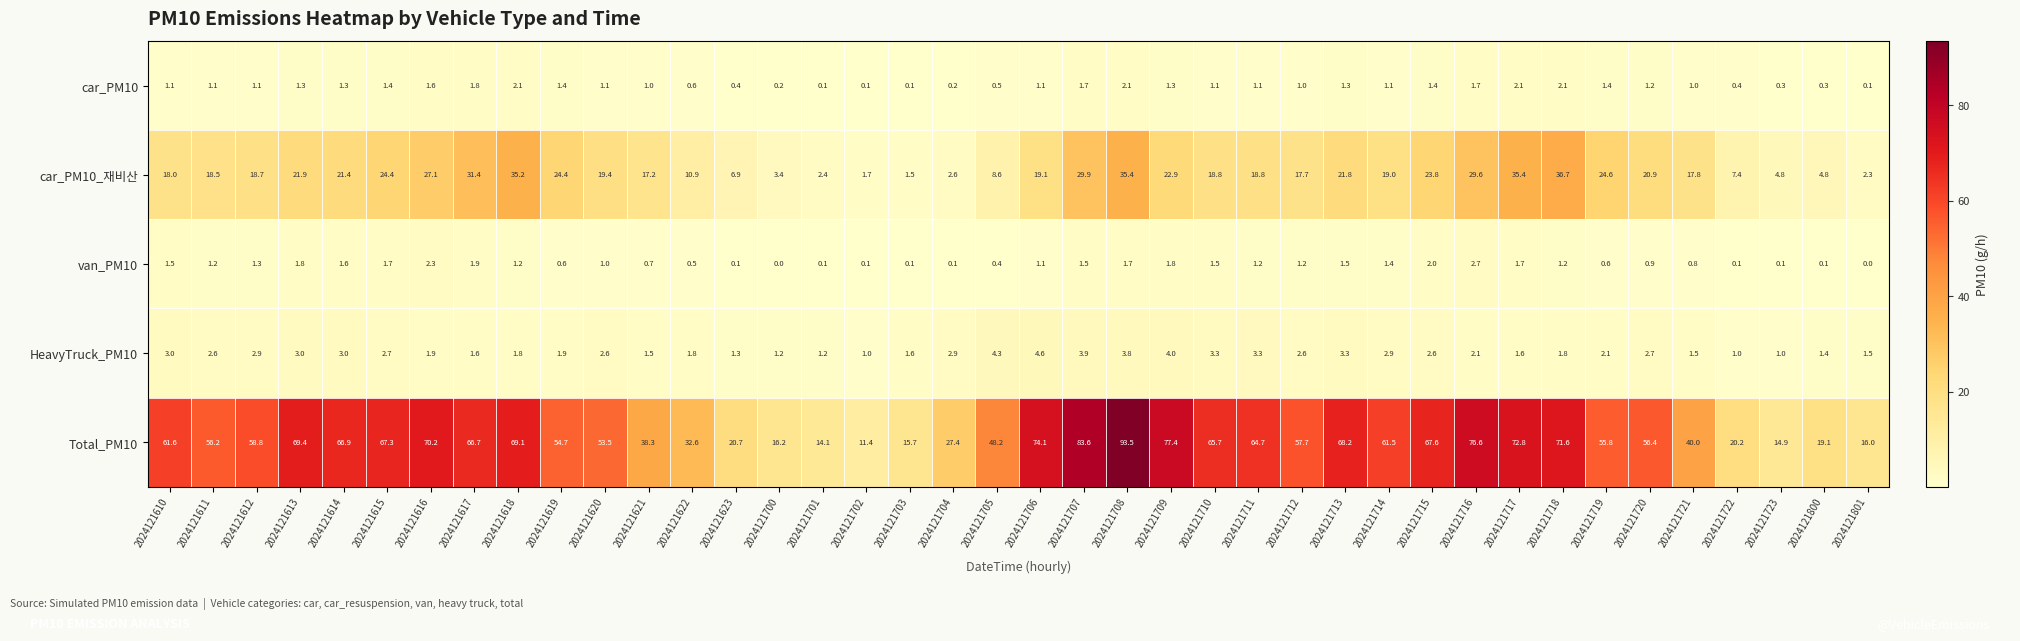

What is the maximum value shown in the chart?

93.5